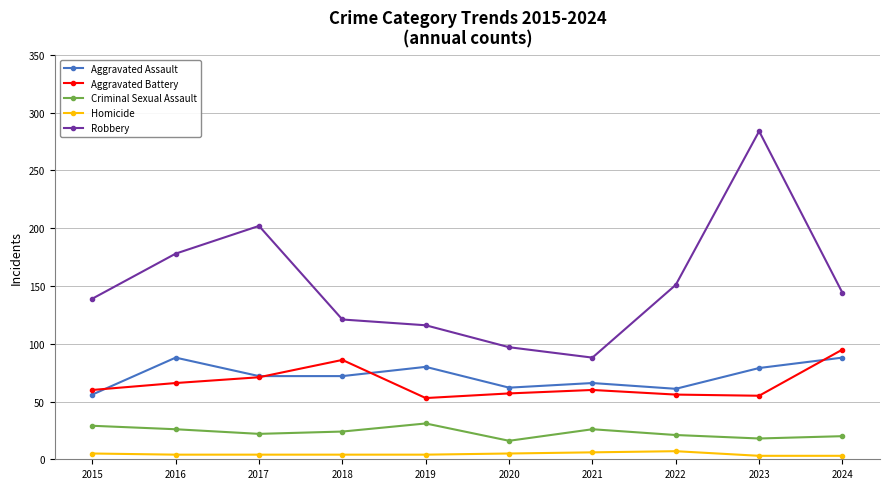

What is the difference between the maximum and minimum values in the Criminal Sexual Assault series?

15